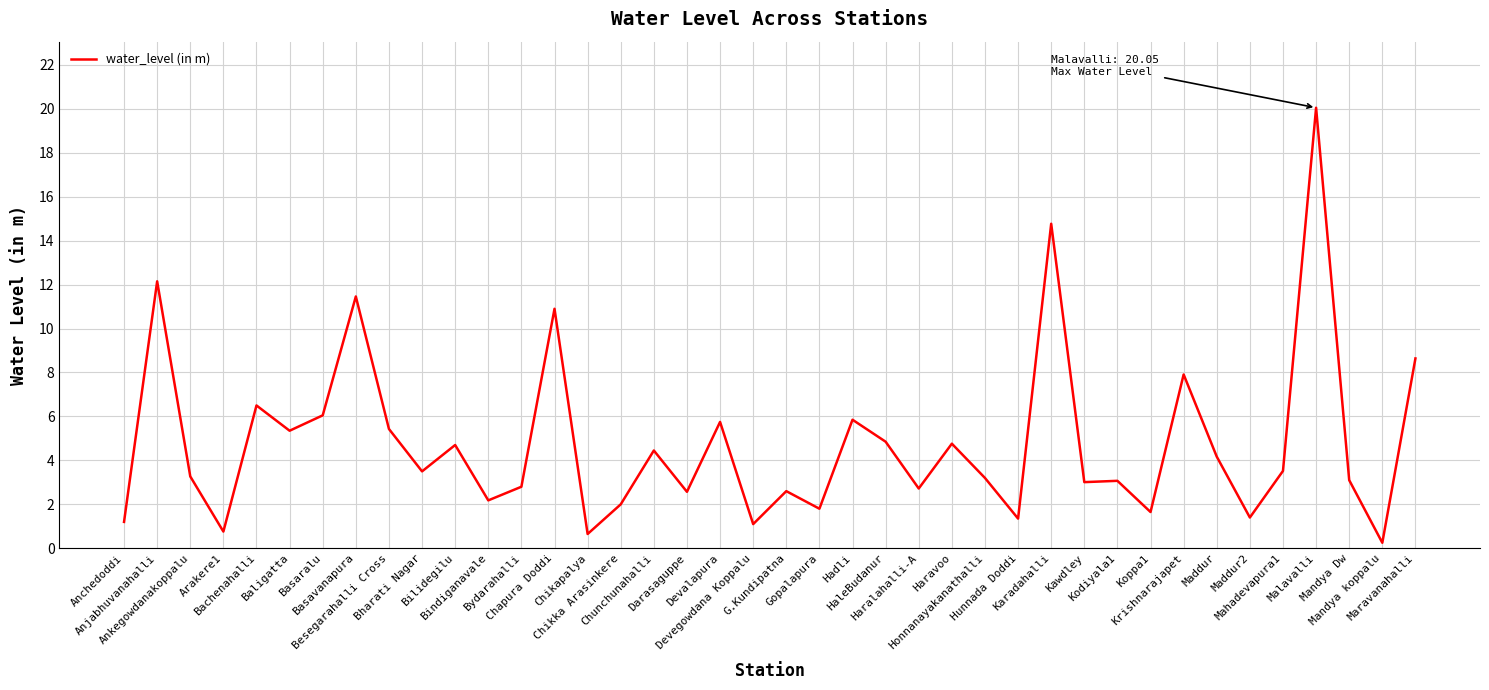

What is the change in value from Chapura Doddi to Mahadevapura1?

-7.4